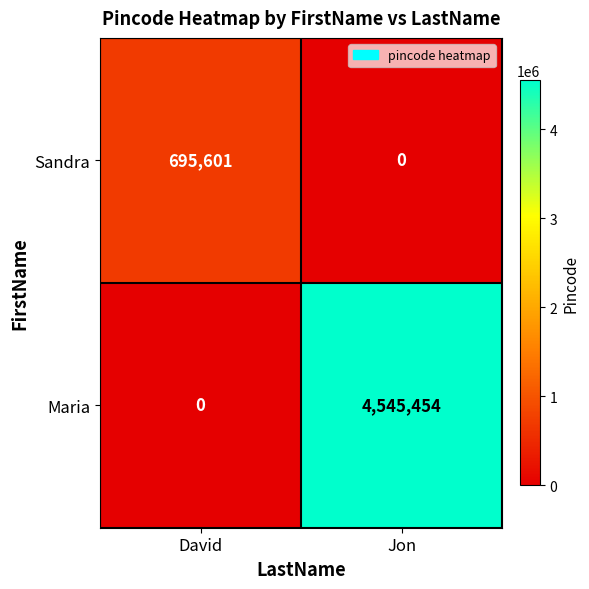

Which series has the largest total across all categories?

Maria